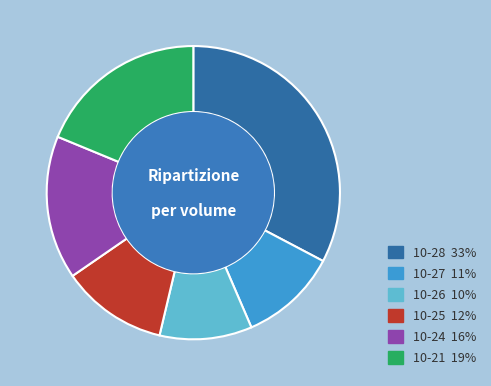

Does any single category account for the majority?

No